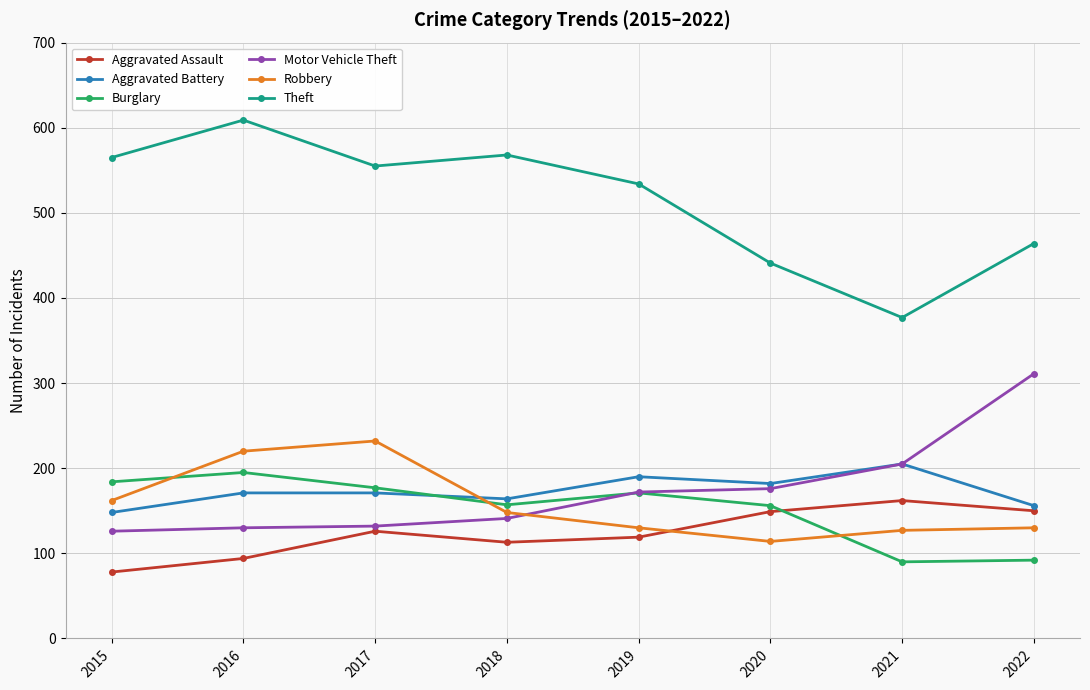

What is the value of the Aggravated Battery point at the 3rd from the left?

171